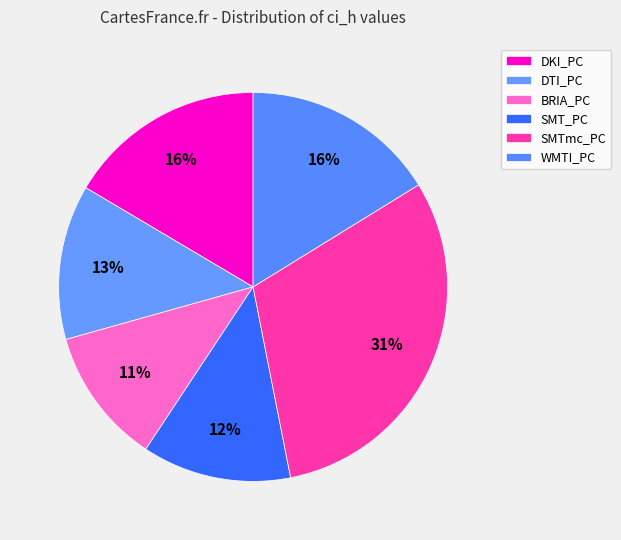

True or false: SMT_PC accounts for 1% of the total.

False